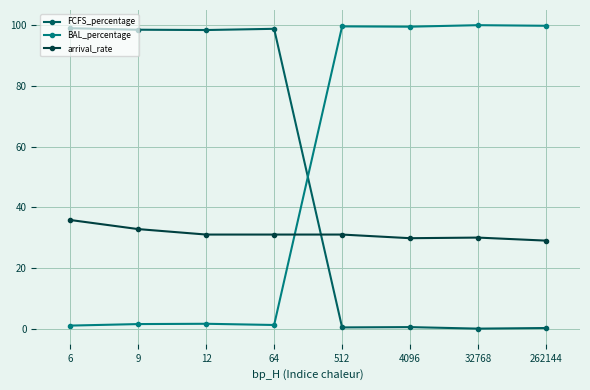

What is the average value of the BAL_percentage series?

50.5